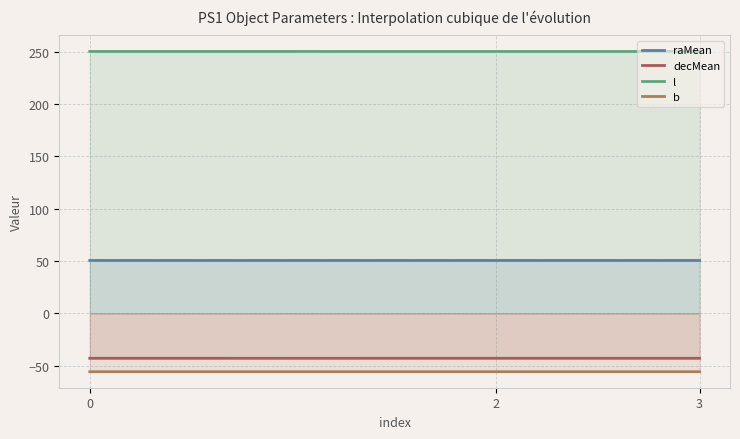

What is the average value of the decMean series?

-42.9